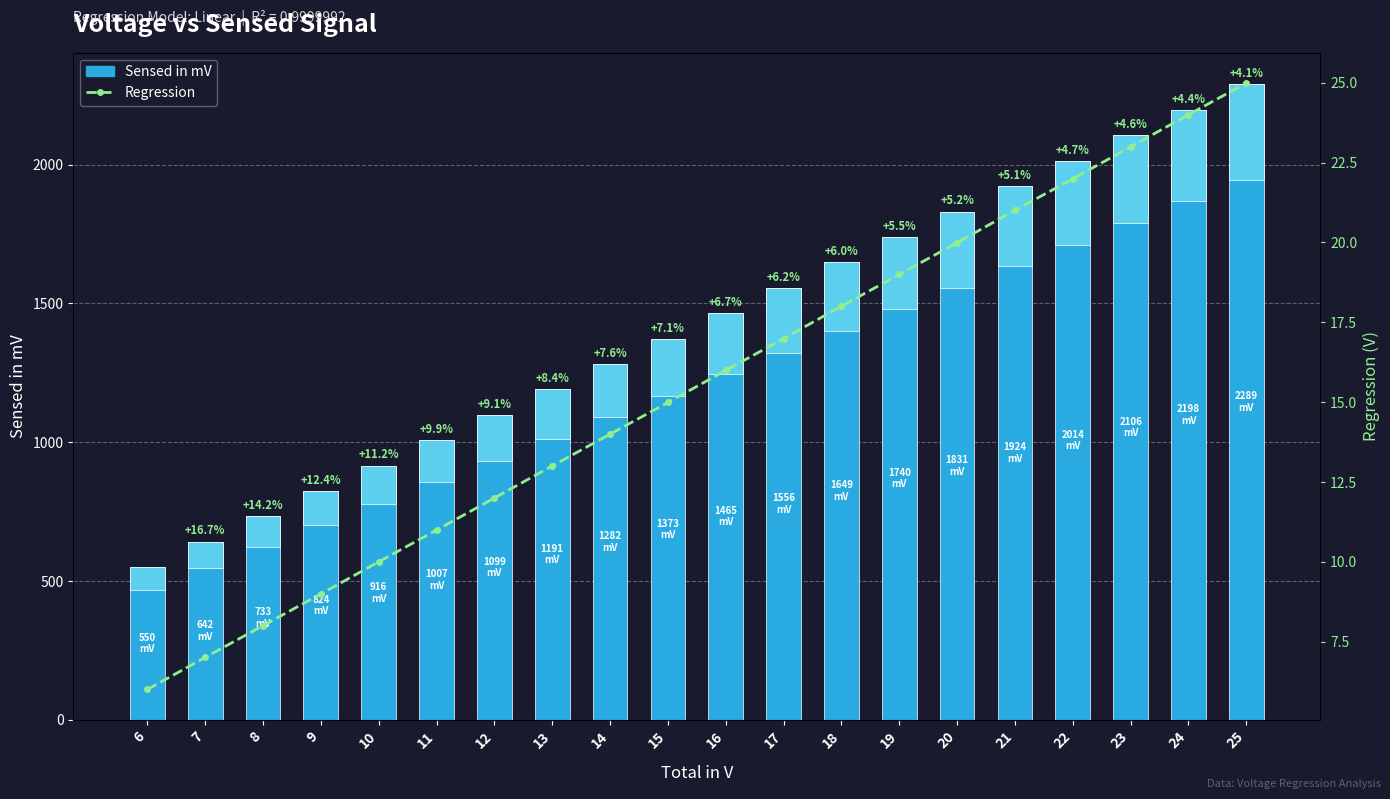

Which series changed the most between 9 and 25?

Sensed in mV